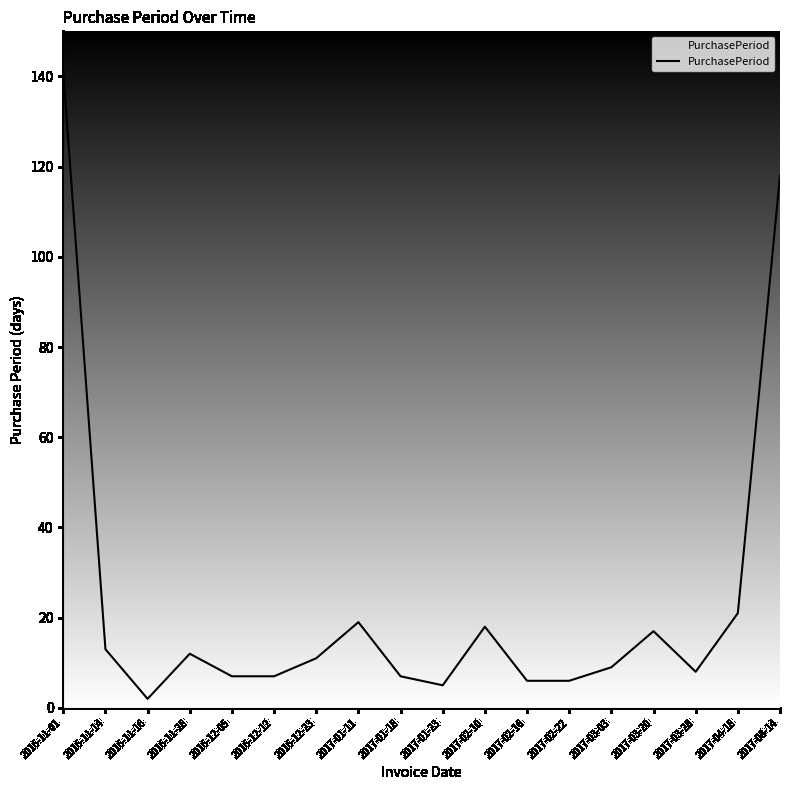

True or false: the data shows 13 at 2017-03-28.

False